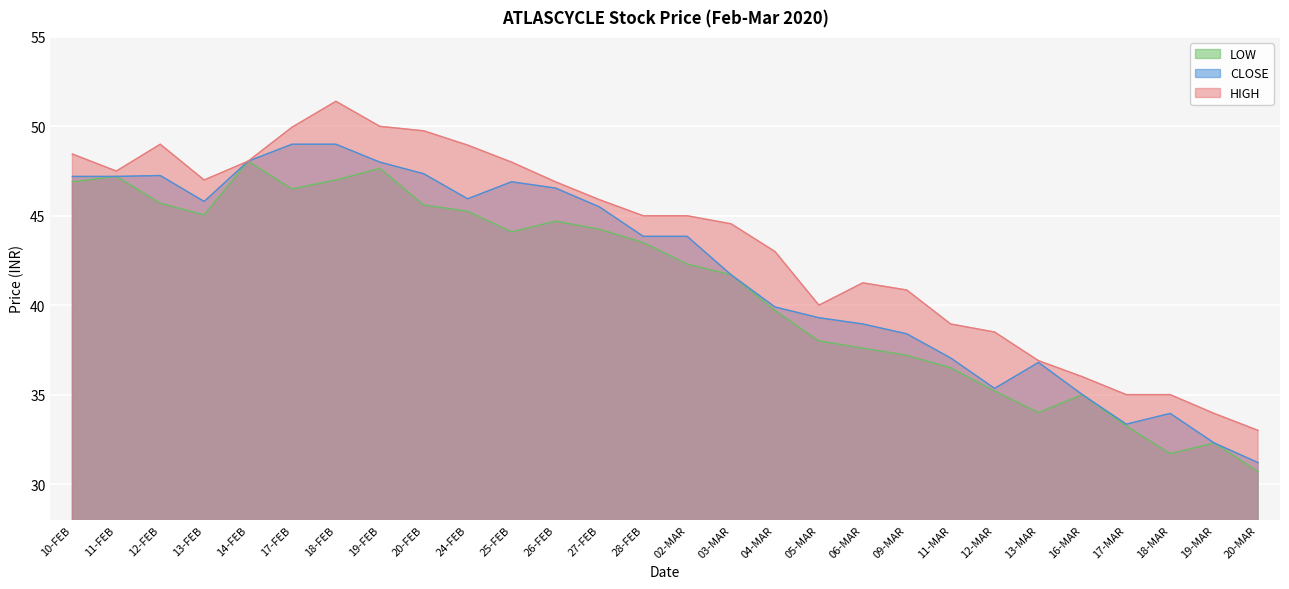

List the labels in order of LOW value, largest first.

14-FEB, 19-FEB, 11-FEB, 18-FEB, 10-FEB, 17-FEB, 12-FEB, 20-FEB, 24-FEB, 13-FEB, 26-FEB, 27-FEB, 25-FEB, 28-FEB, 02-MAR, 03-MAR, 04-MAR, 05-MAR, 06-MAR, 09-MAR, 11-MAR, 12-MAR, 16-MAR, 13-MAR, 17-MAR, 19-MAR, 18-MAR, 20-MAR